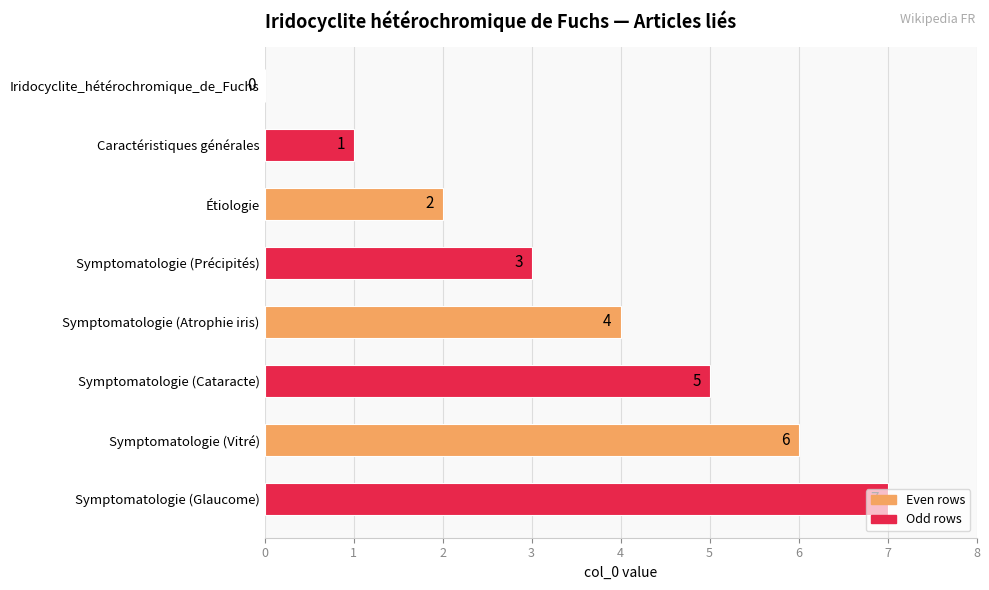

Between Symptomatologie (Vitré) and Symptomatologie (Glaucome), which is larger?

Symptomatologie (Glaucome)